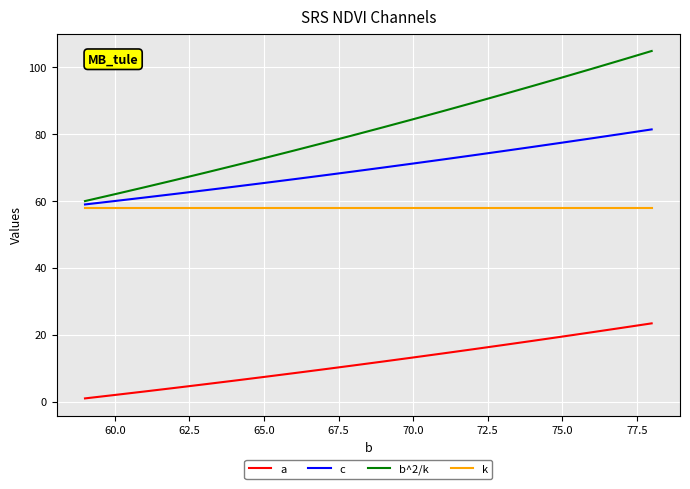

What is the maximum value shown in the chart?

104.9